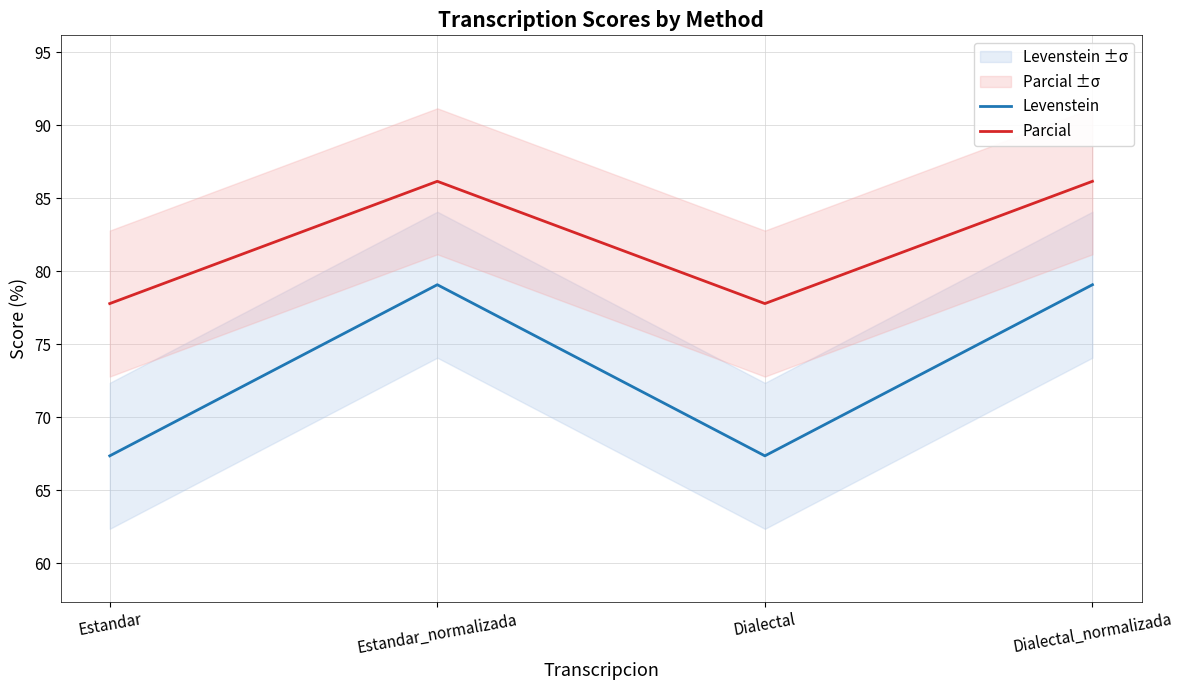

Which has a higher value, Dialectal or Estandar?

Dialectal